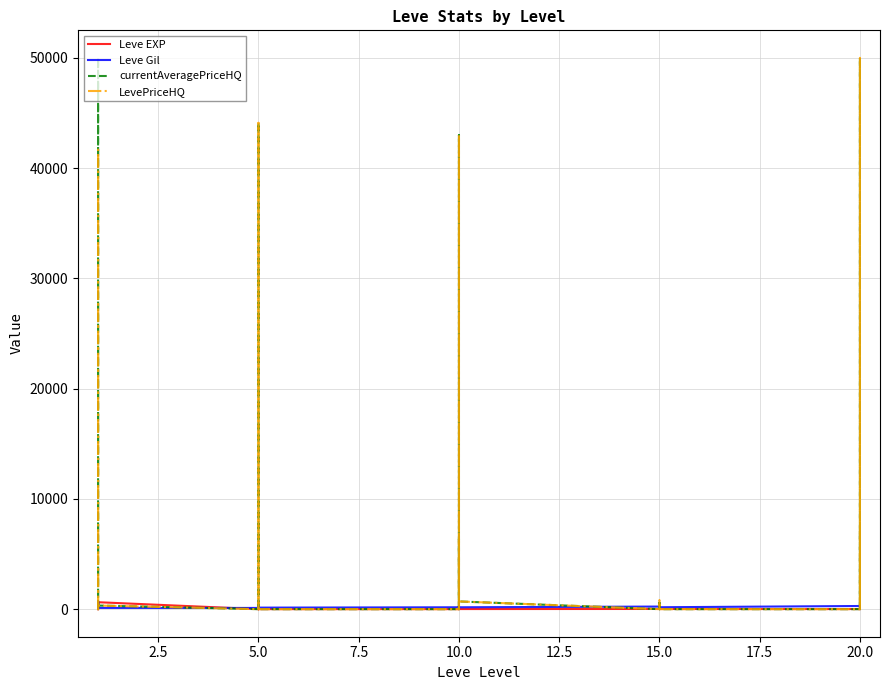

What are all the series names shown in the legend?

Leve EXP, Leve Gil, currentAveragePriceHQ, LevePriceHQ